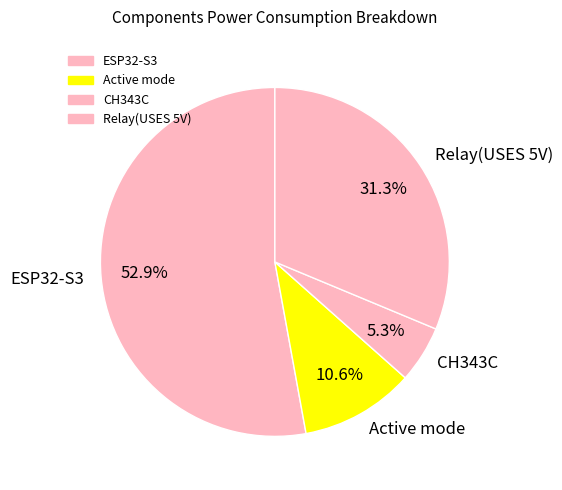

Which slice represents more than half of the pie?

ESP32-S3